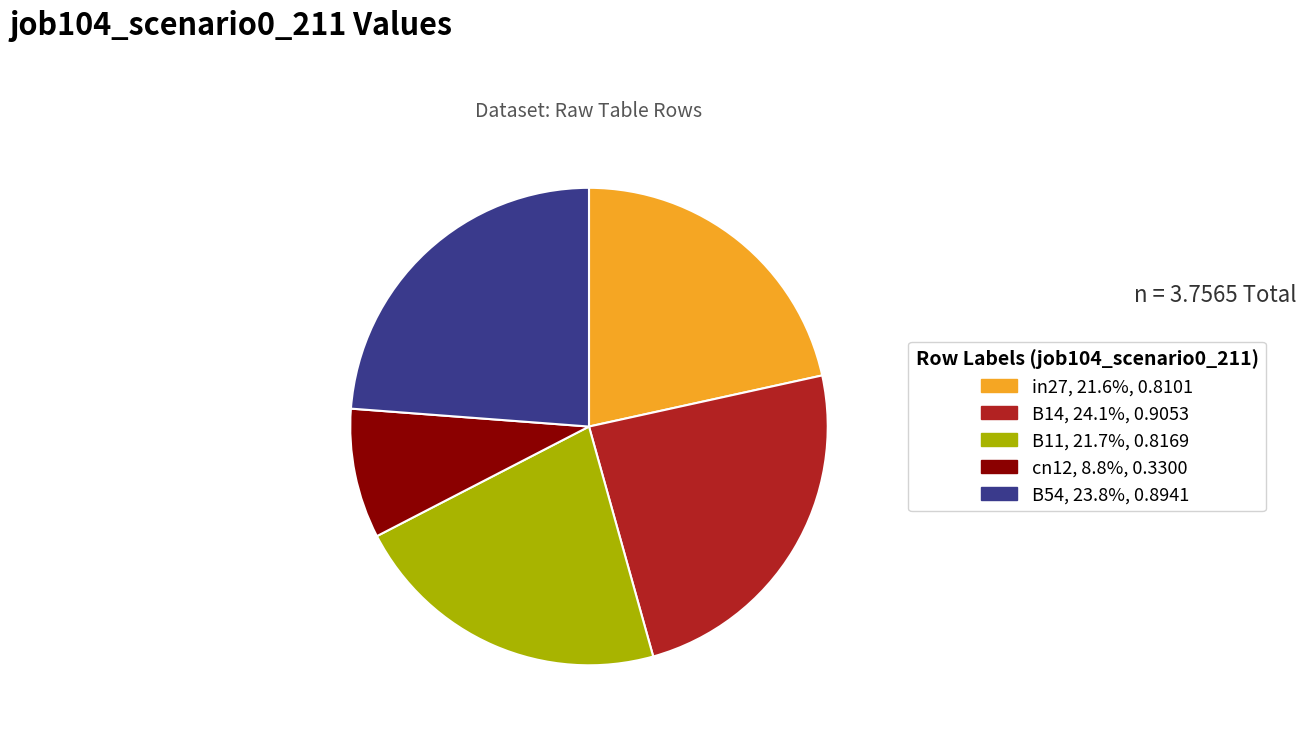

Does any single category account for the majority?

No